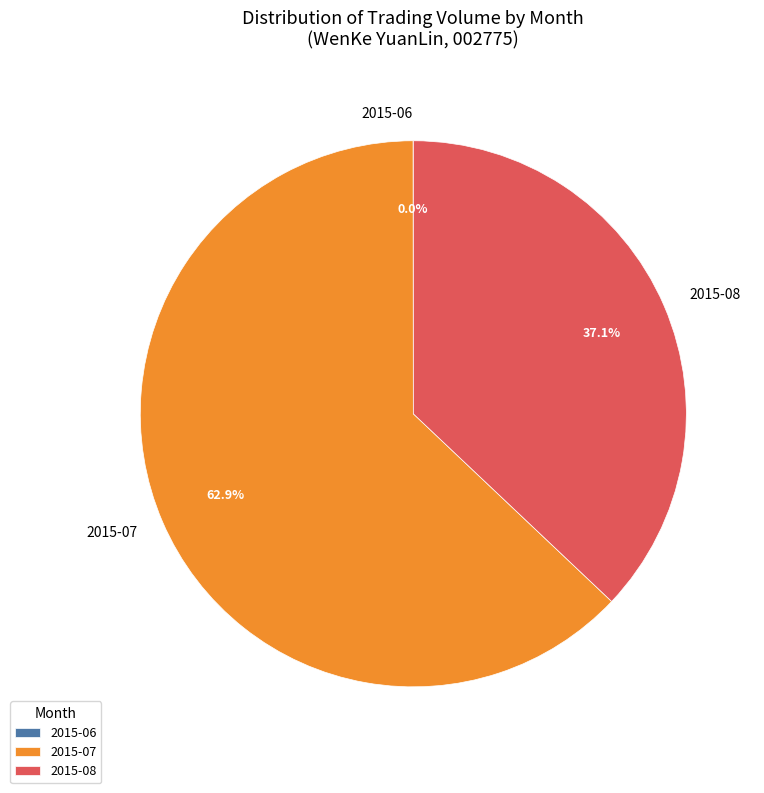

Which slice represents more than half of the pie?

2015-07